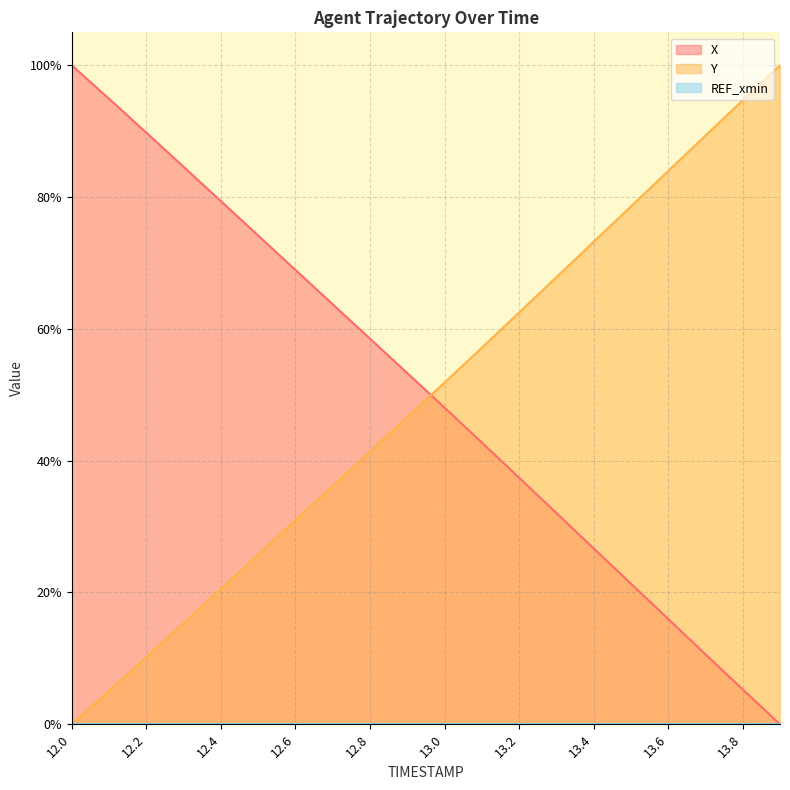

What is the spread (max minus min) of values at 12.3?

69.2